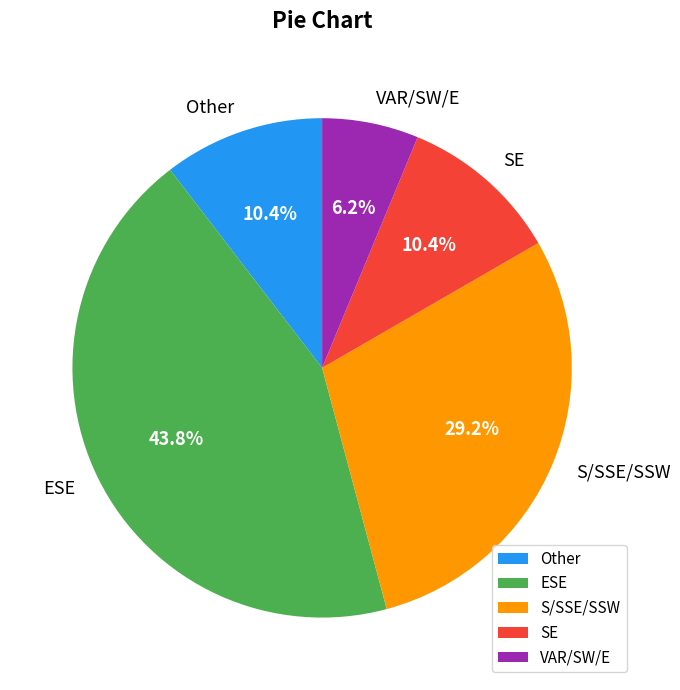

How many segments does this pie chart have?

5